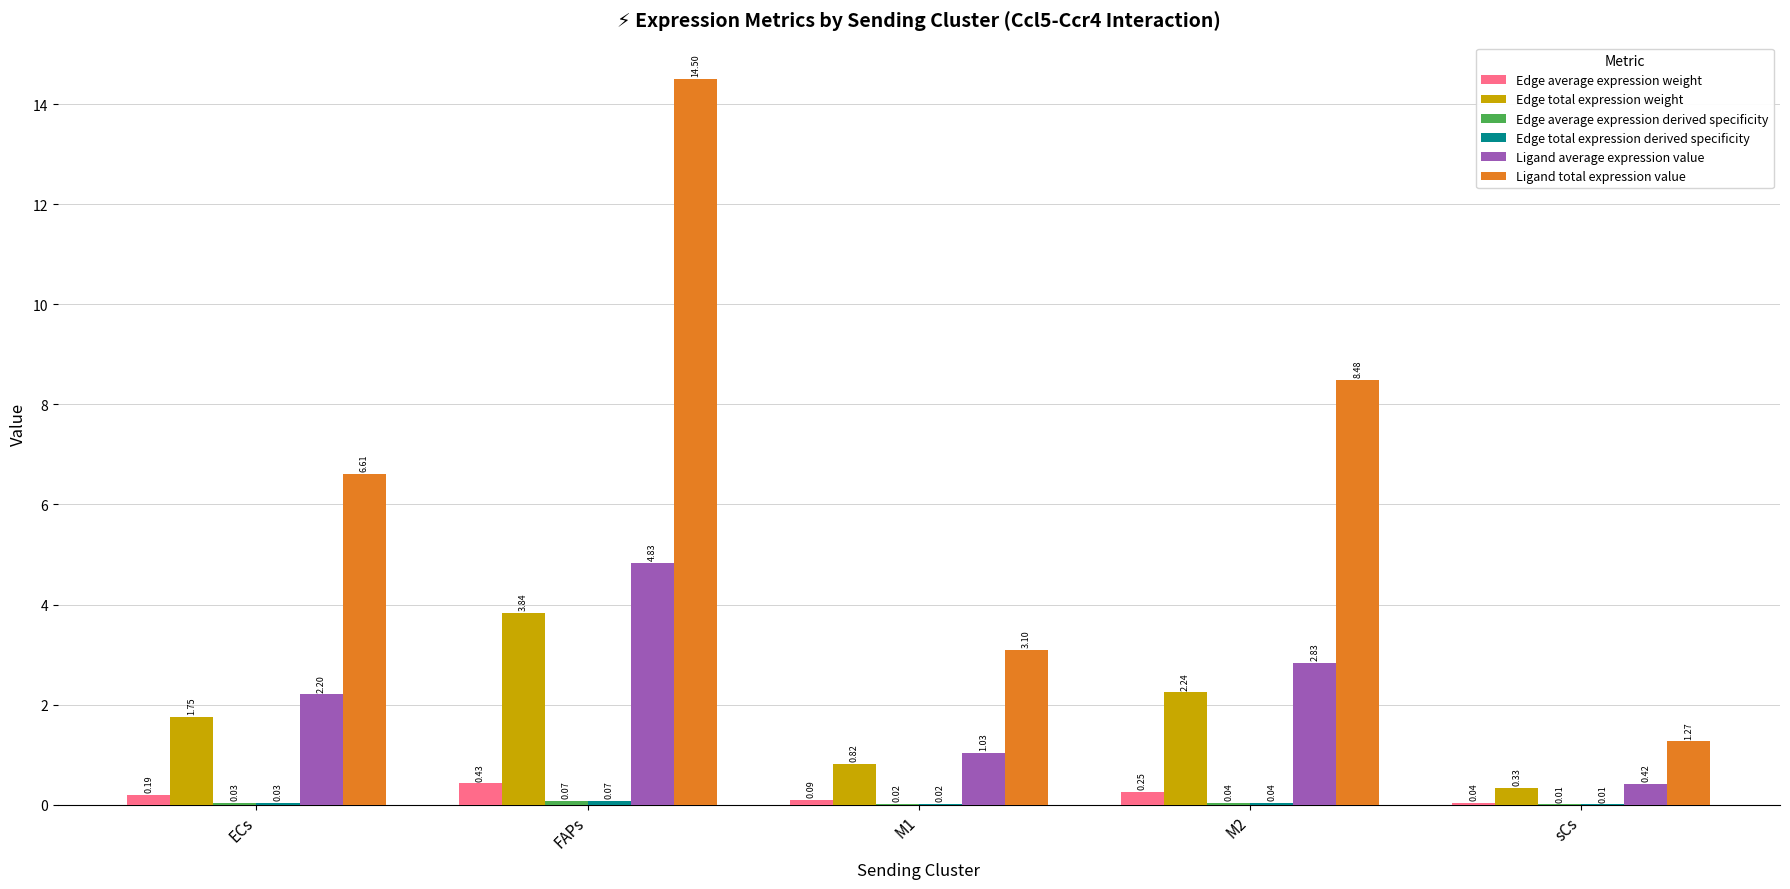

Does the chart contain stacked bars?

No